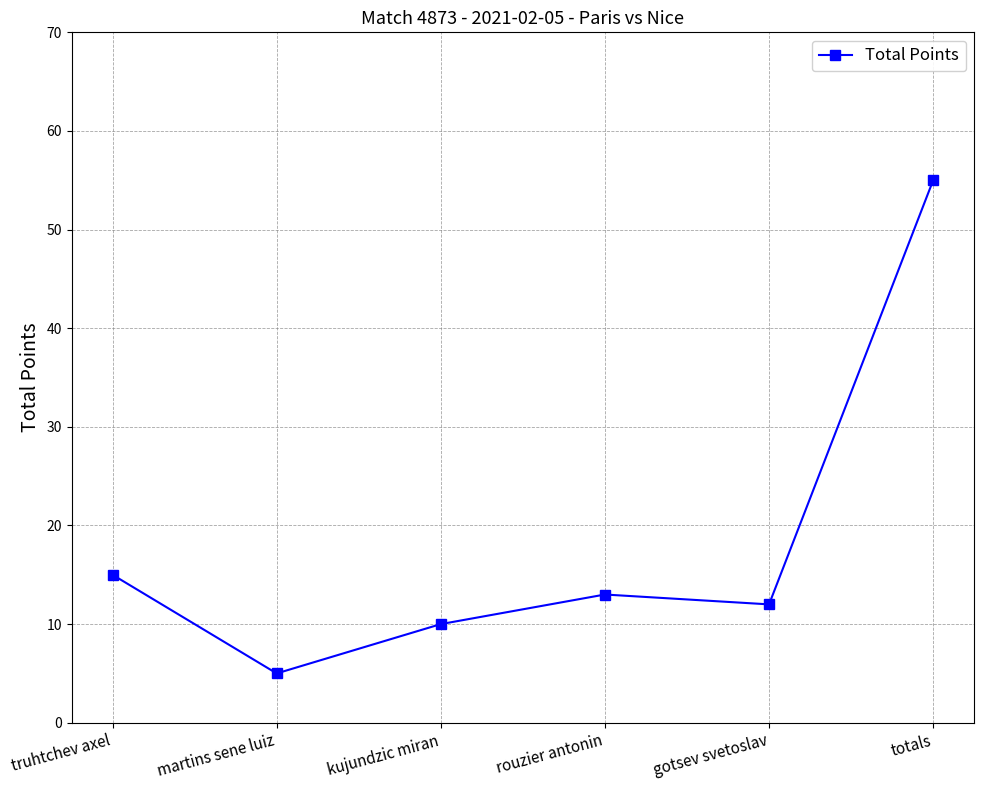

What is the value of the 4th point from the left?

13